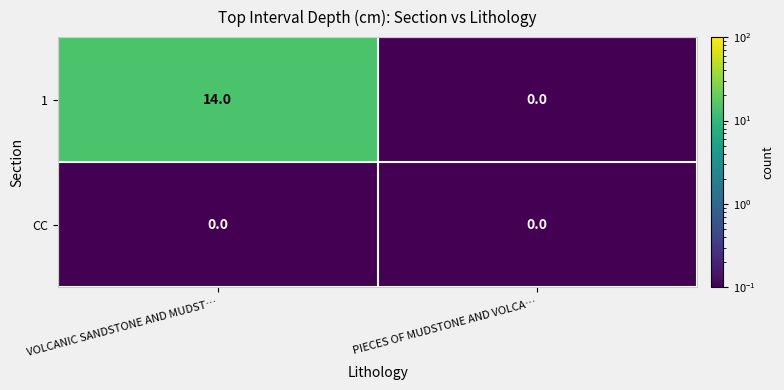

Is the value of CC at PIECES OF MUDSTONE AND VOLCA… greater than the value of 1 at VOLCANIC SANDSTONE AND MUDST…?

No